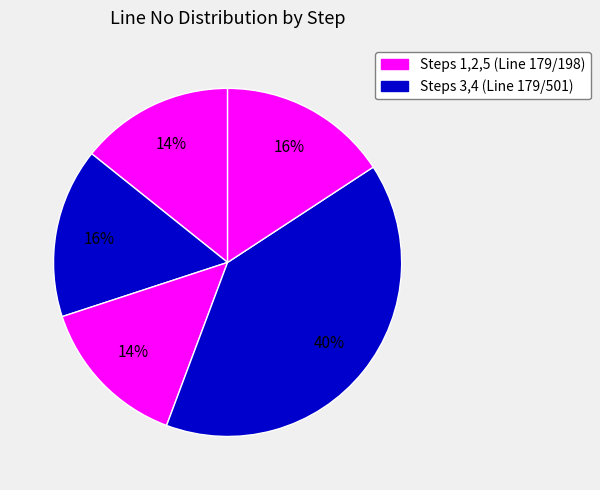

How many slices are in this pie chart?

5